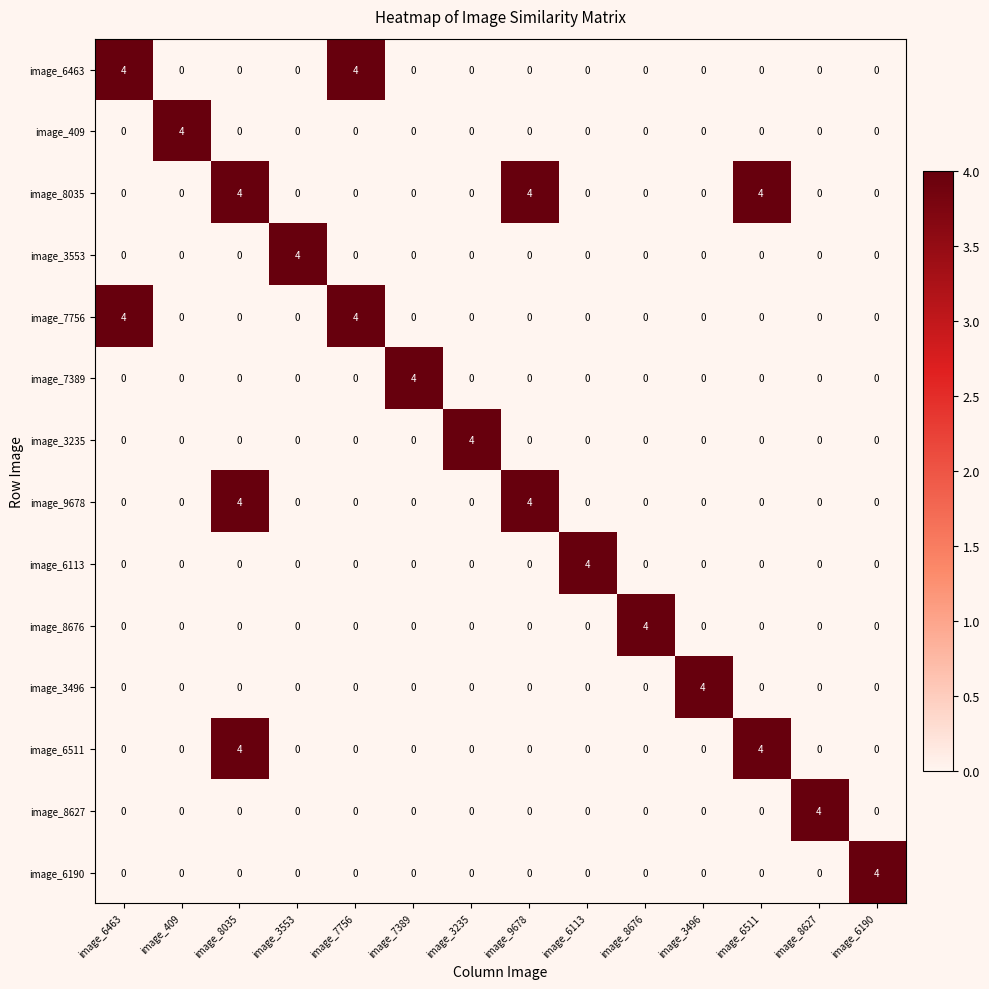

What is the difference between the maximum and minimum values in the image_6190 series?

4